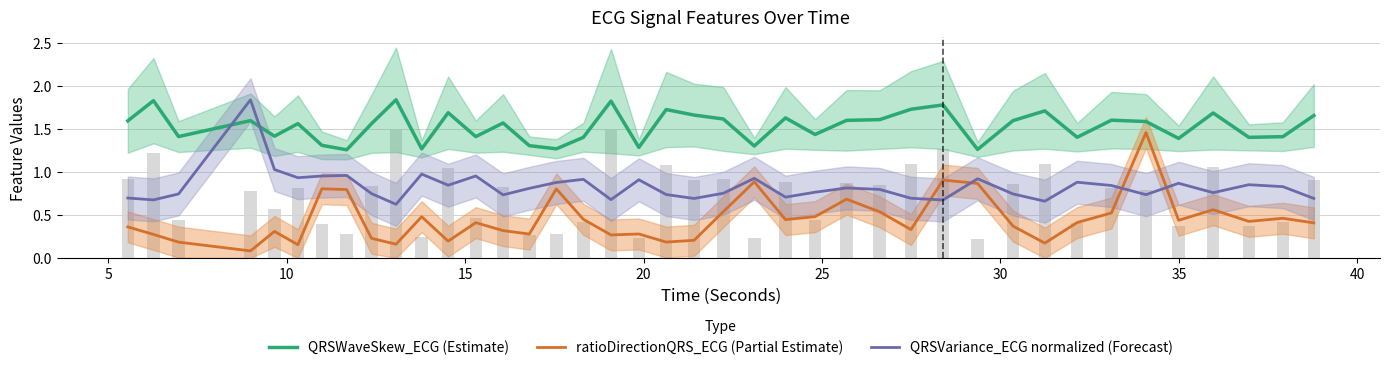

Reading left to right, what are all the values shown in this chart?

QRSWaveSkew_ECG (Estimate): 1.6	1.8	1.4	1.6	1.4	1.6	1.3	1.3	1.6	1.8	1.3	1.7	1.4	1.6	1.3	1.3	1.4	1.8	1.3	1.7	1.7	1.6	1.3	1.6	1.4	1.6	1.6	1.7	1.8	1.3	1.6	1.7	1.4	1.6	1.6	1.4	1.7	1.4	1.4	1.7
ratioDirectionQRS_ECG (Partial Estimate): 0.4	0.3	0.2	0.1	0.3	0.2	0.8	0.8	0.2	0.2	0.5	0.2	0.4	0.3	0.3	0.8	0.4	0.3	0.3	0.2	0.2	0.5	0.9	0.4	0.5	0.7	0.5	0.3	0.9	0.9	0.4	0.2	0.4	0.5	1.5	0.4	0.6	0.4	0.5	0.4
QRSVariance_ECG normalized (Forecast): 0.7	0.7	0.7	1.8	1.0	0.9	1.0	1.0	0.7	0.6	1.0	0.8	1.0	0.7	0.8	0.9	0.9	0.7	0.9	0.7	0.7	0.8	0.9	0.7	0.8	0.8	0.8	0.7	0.7	0.9	0.7	0.7	0.9	0.8	0.7	0.9	0.8	0.9	0.8	0.7